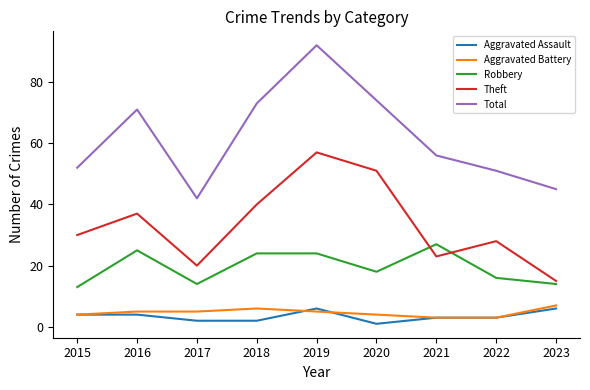

What is the difference between the Aggravated Assault values at 2020 and 2019?

5